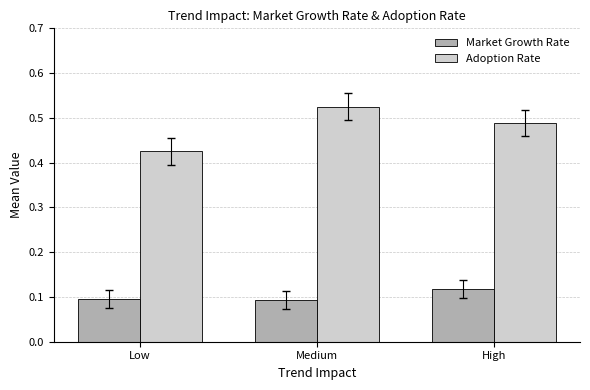

Count the number of categories in the chart.

3